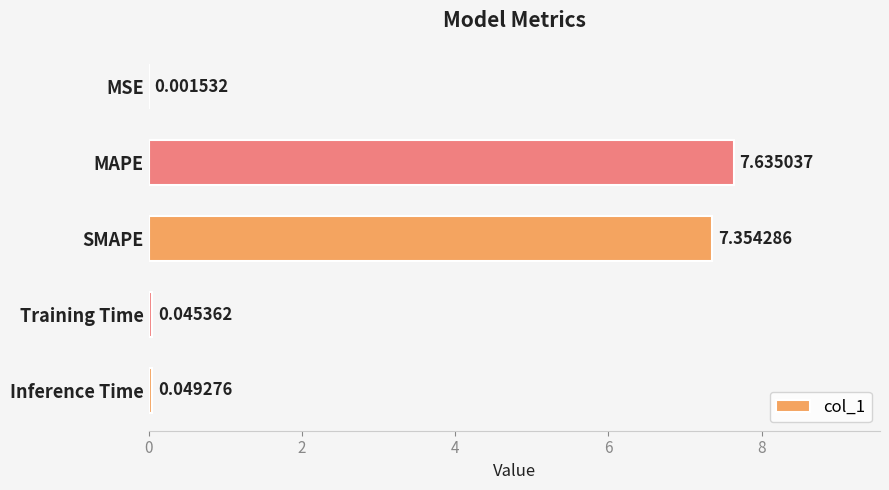

Where is the data nearest to the value 3?

Inference Time